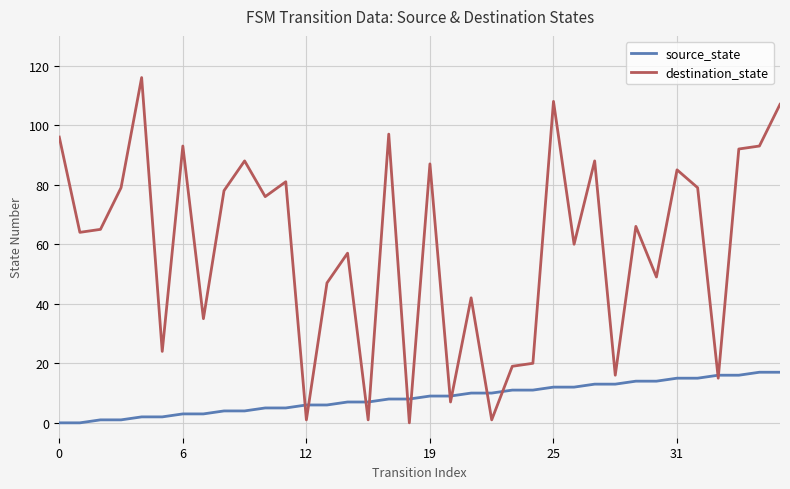

Which series has the largest range (max minus min)?

destination_state